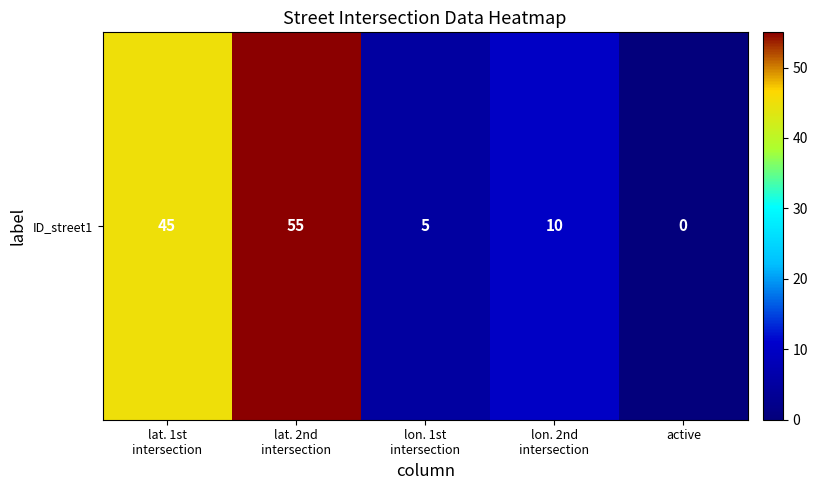

What is the difference between the maximum and second lowest values?

50